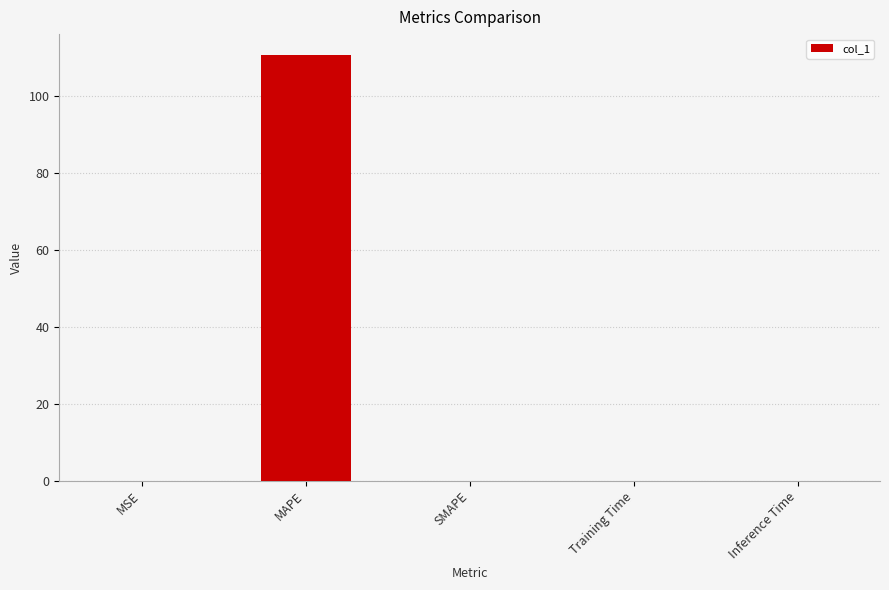

What is the approximate value at MAPE?

110.5